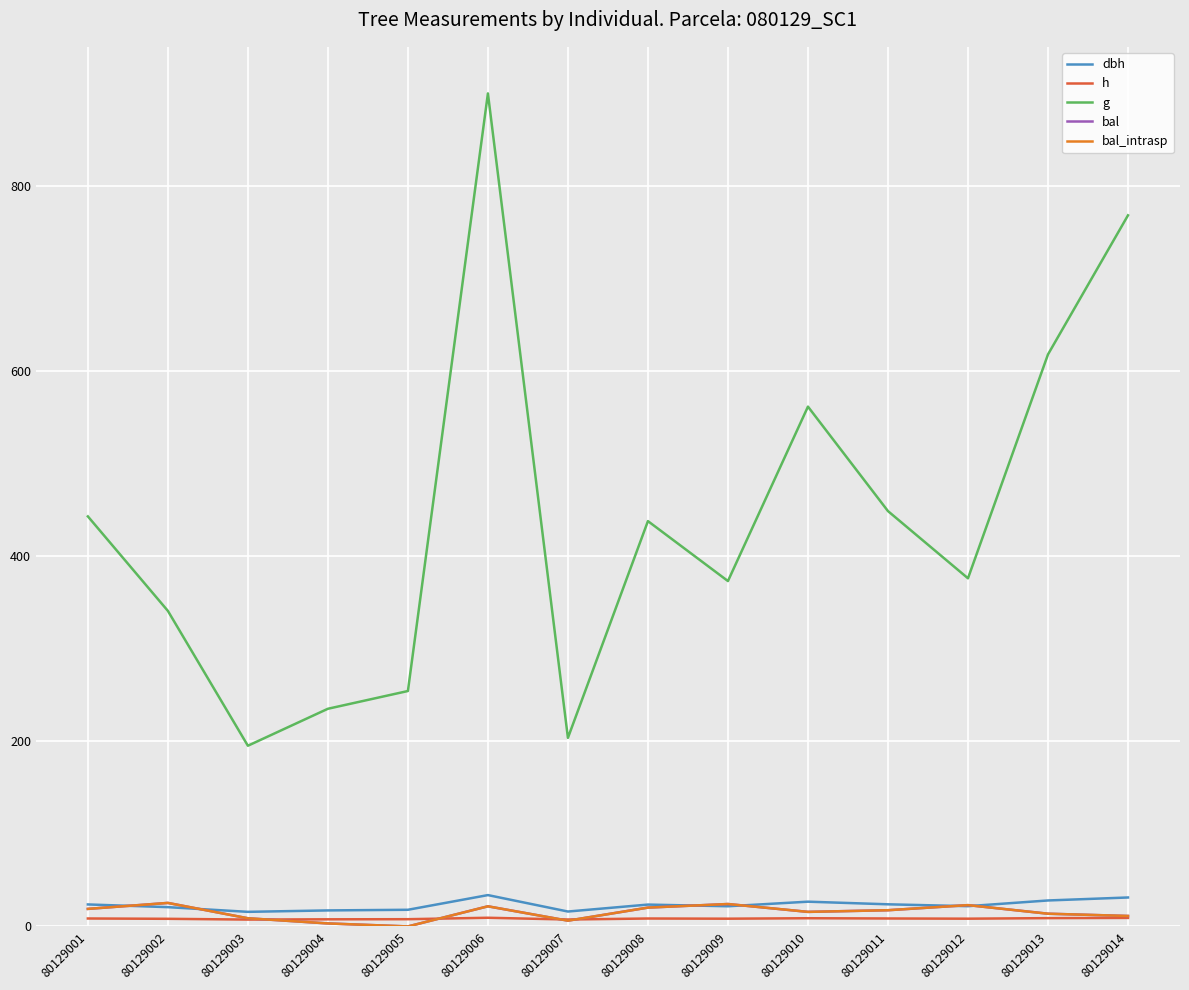

Which has a higher value, 80129010 or 80129012?

80129010